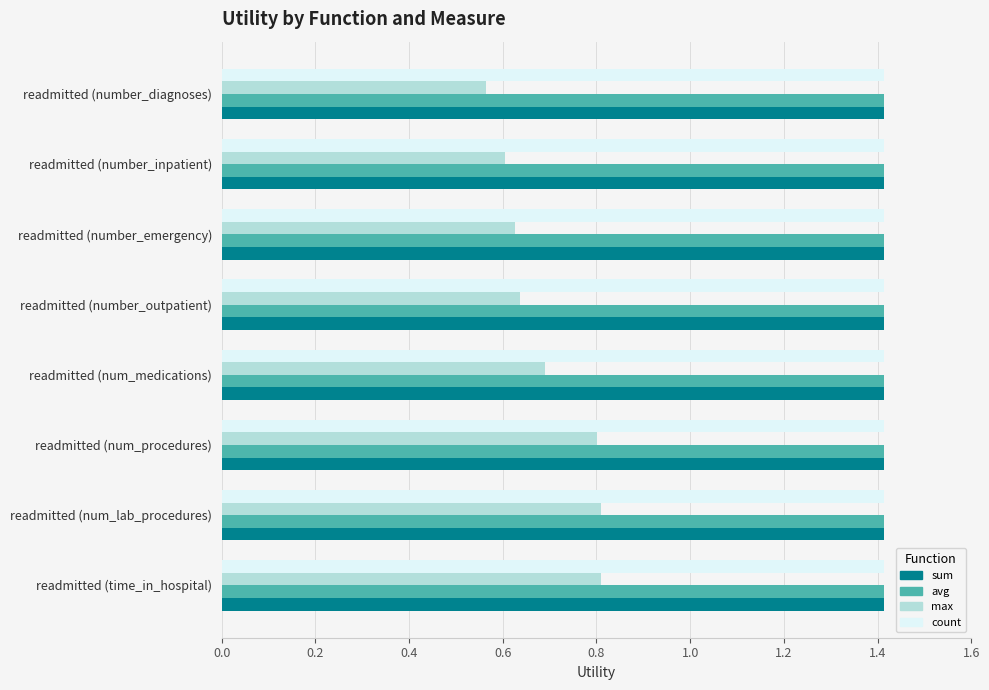

What is the maximum value for max?

0.8